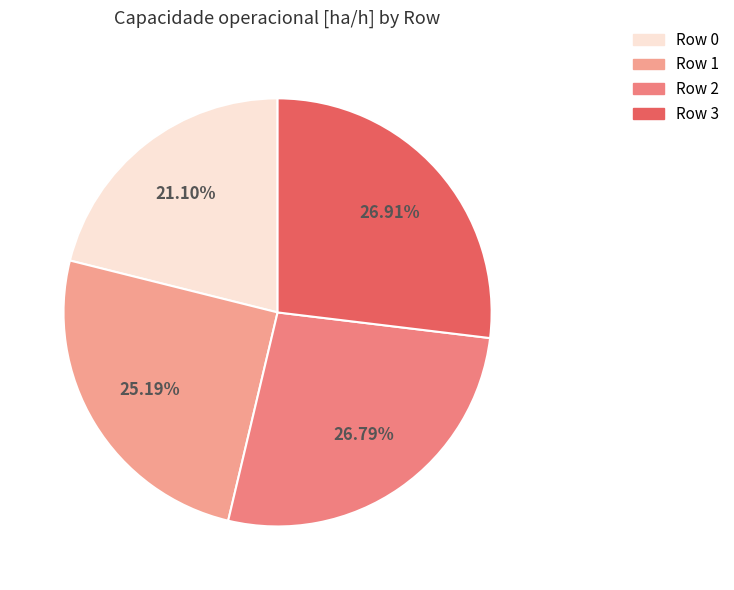

True or false: Row 1 accounts for 25% of the total.

True